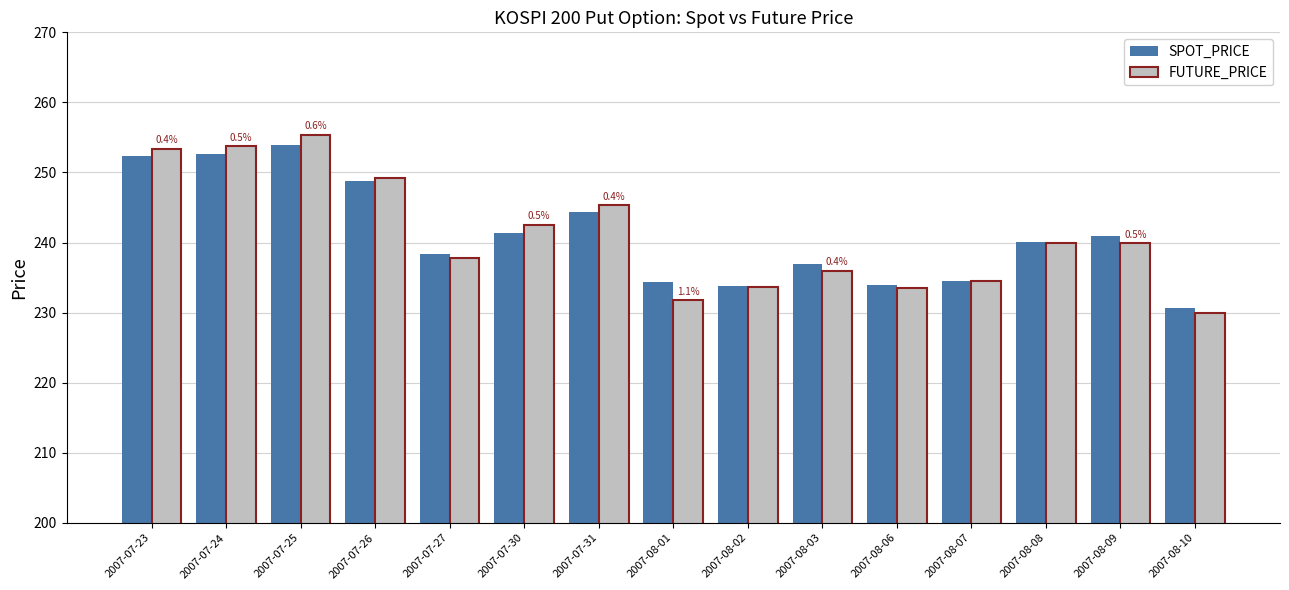

What are all the series names shown in the legend?

SPOT_PRICE, FUTURE_PRICE